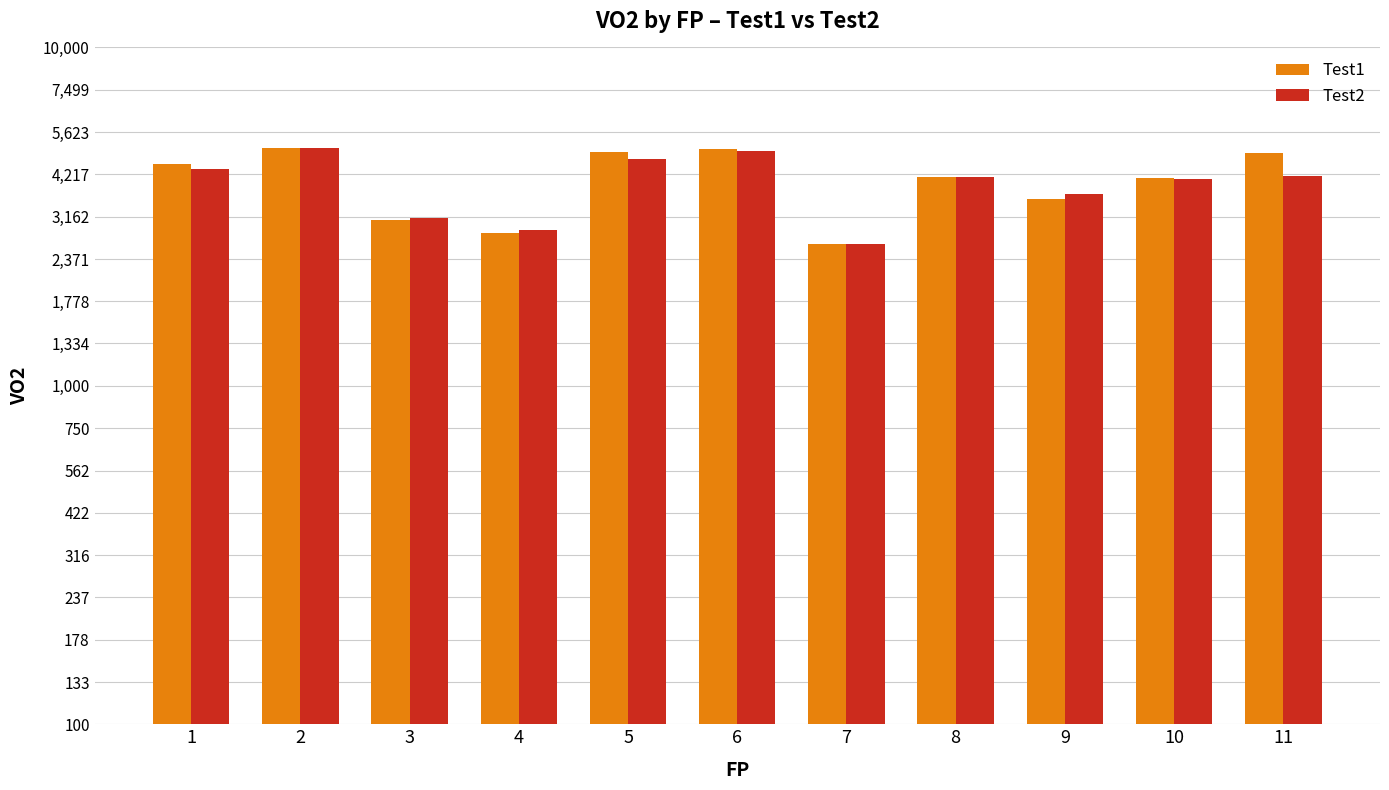

Count the number of categories in the chart.

11